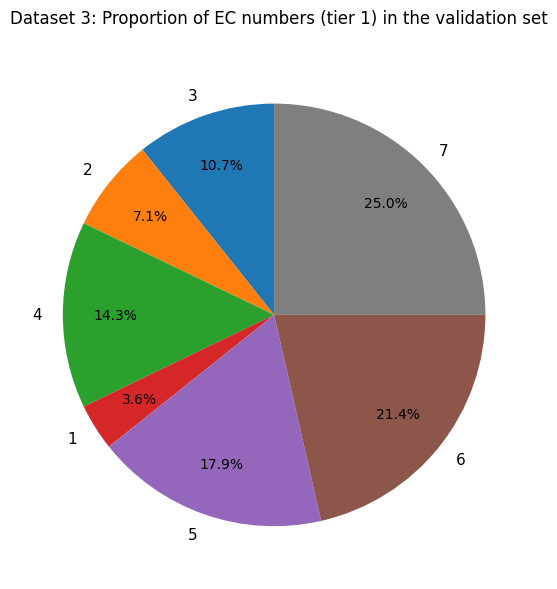

What is the largest slice in the pie chart?

7